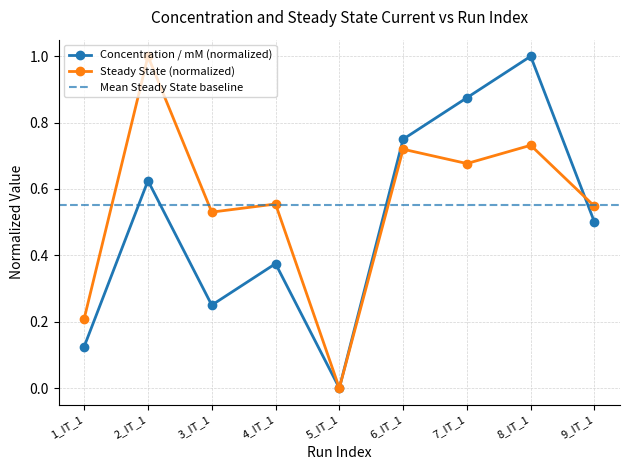

Which category has the highest value across all series?

8_IT_1